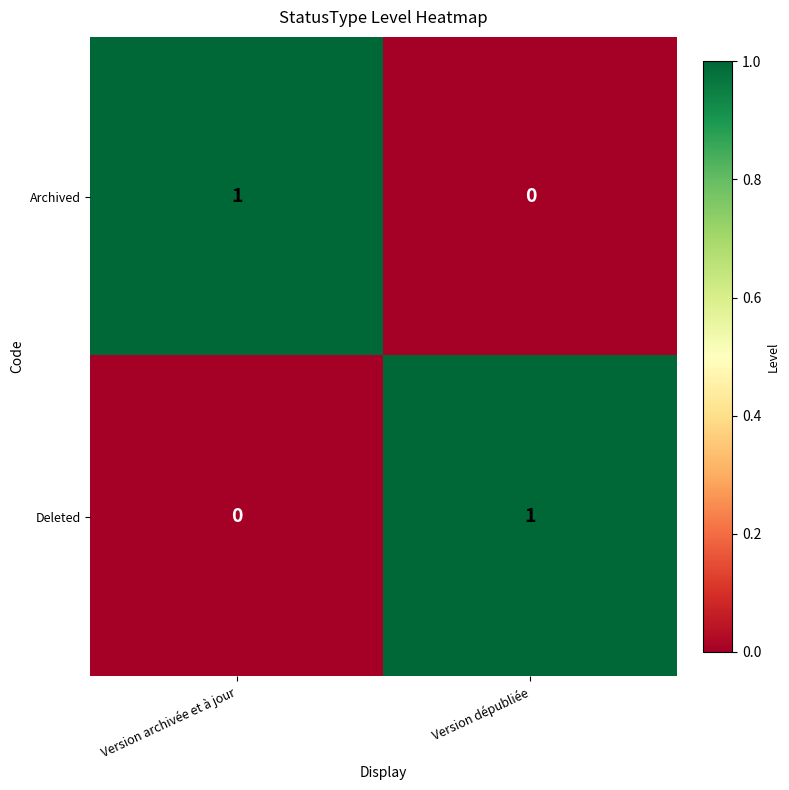

What is the greatest value displayed?

1